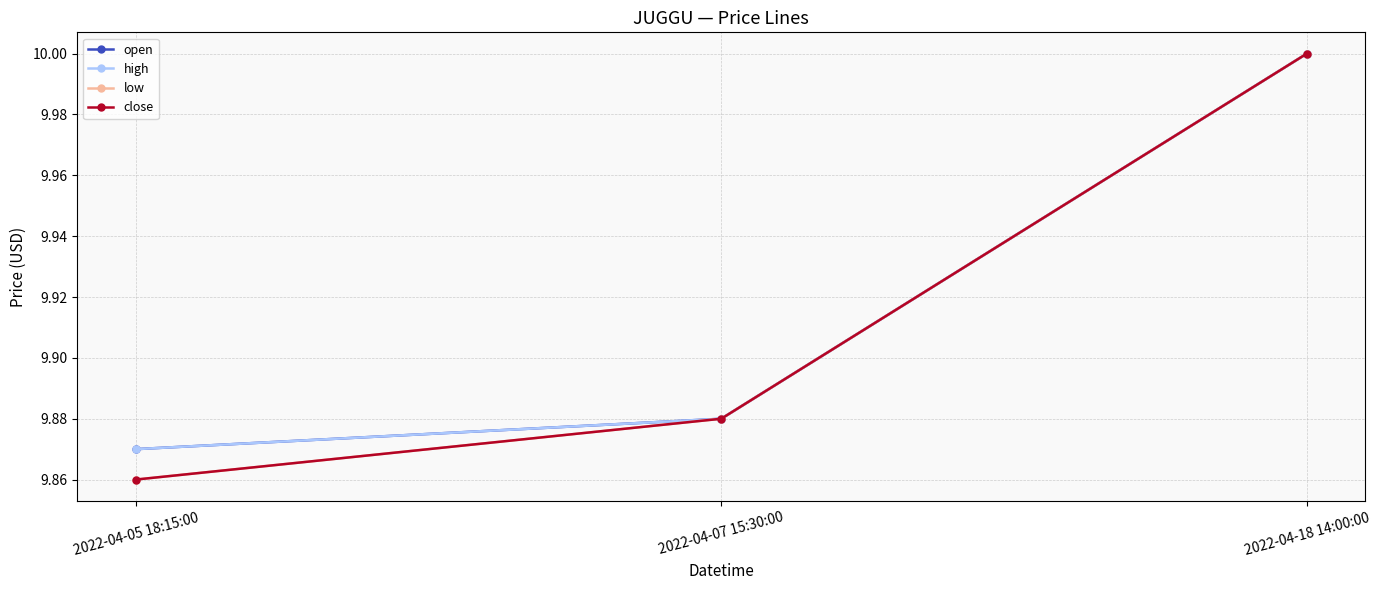

Is this an area chart (filled region under the line)?

No